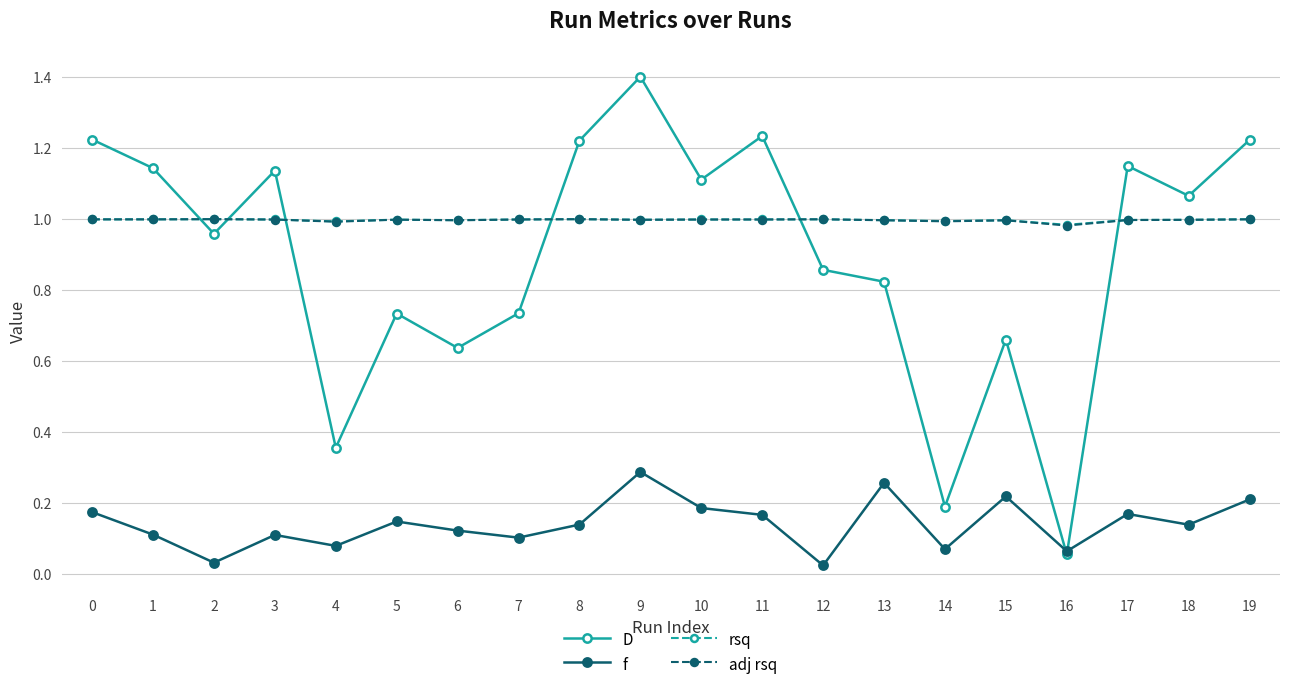

Where is the first local minimum for f?

2